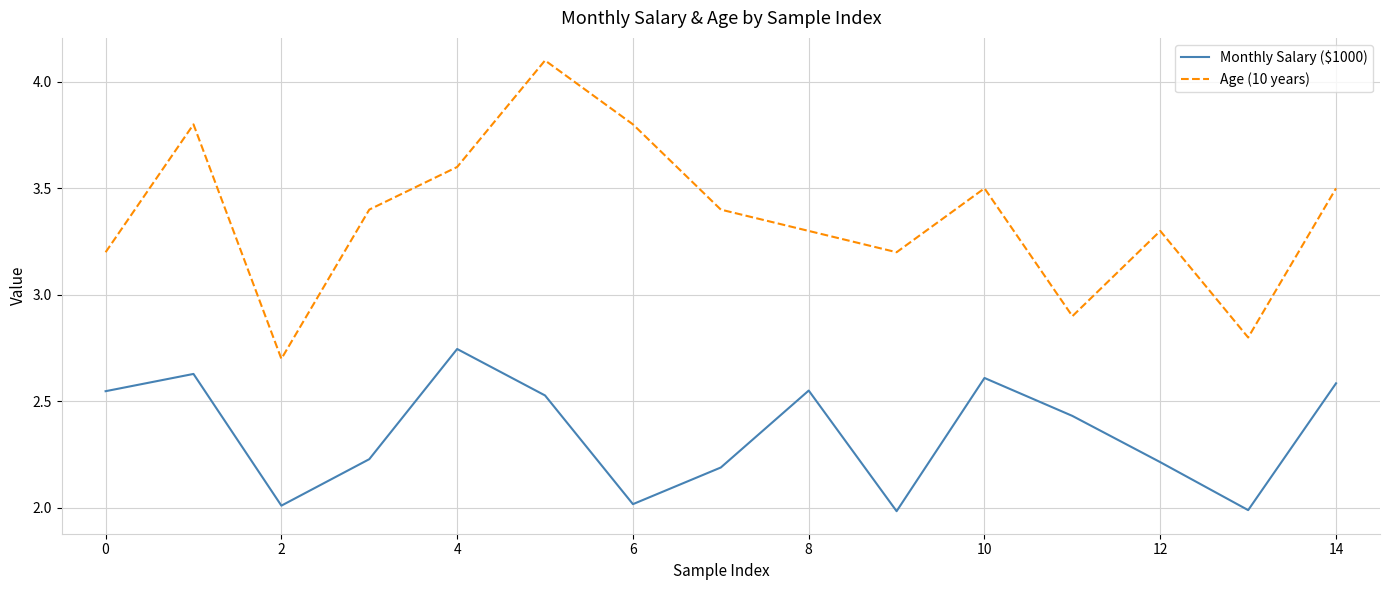

What is the maximum value shown in the chart?

4.1